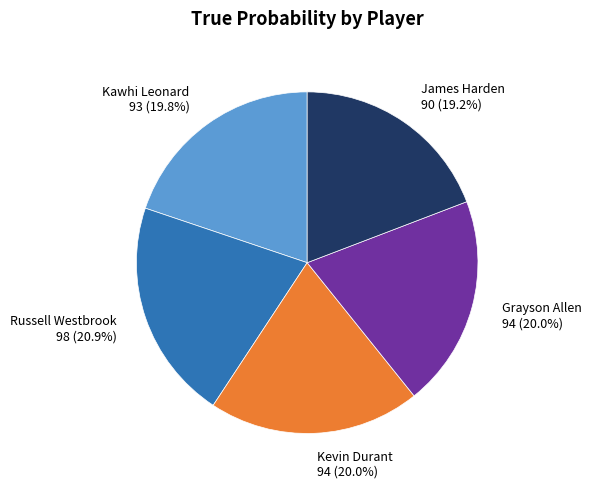

What portion of the pie excludes James Harden?

80.8%